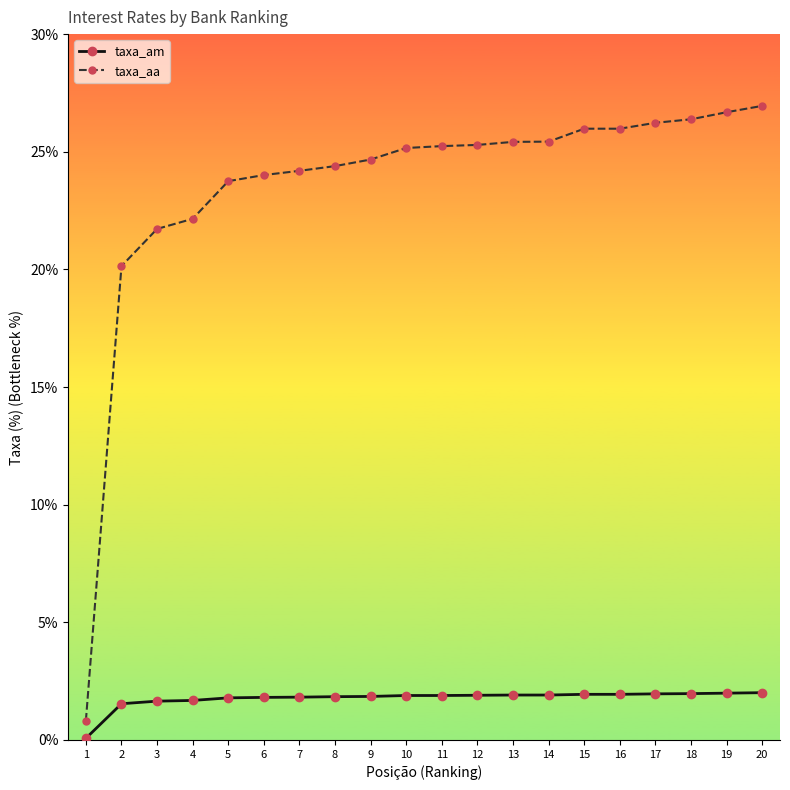

Which series has the widest spread of values?

taxa_aa